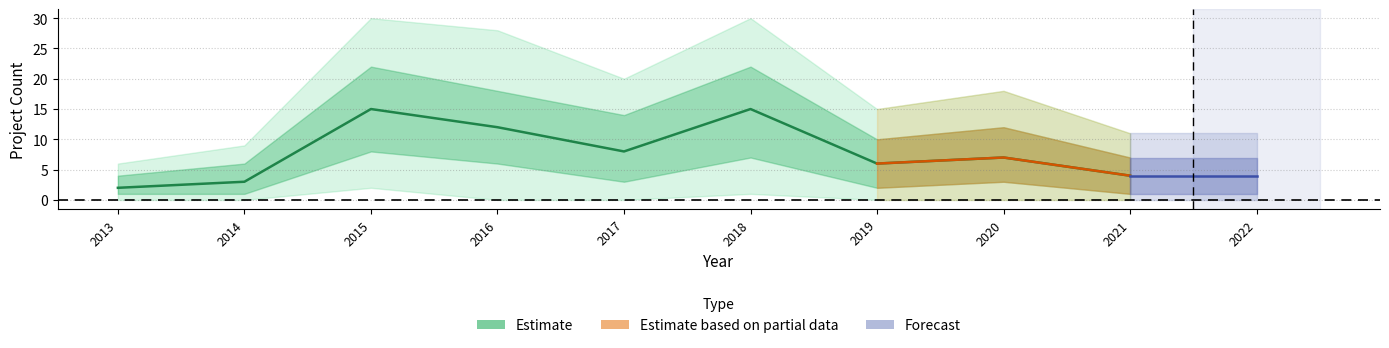

At which label is the value closest to 8?

2017